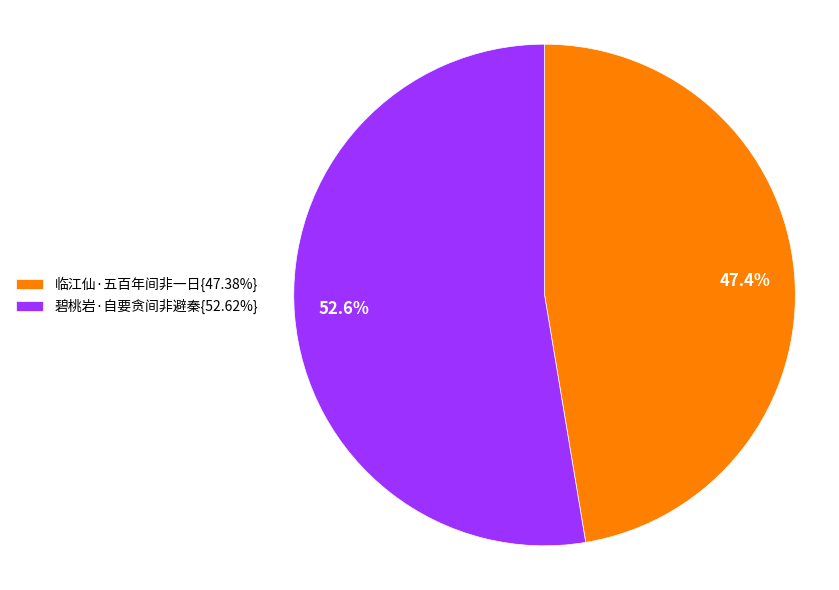

Count the number of slices in the pie.

2